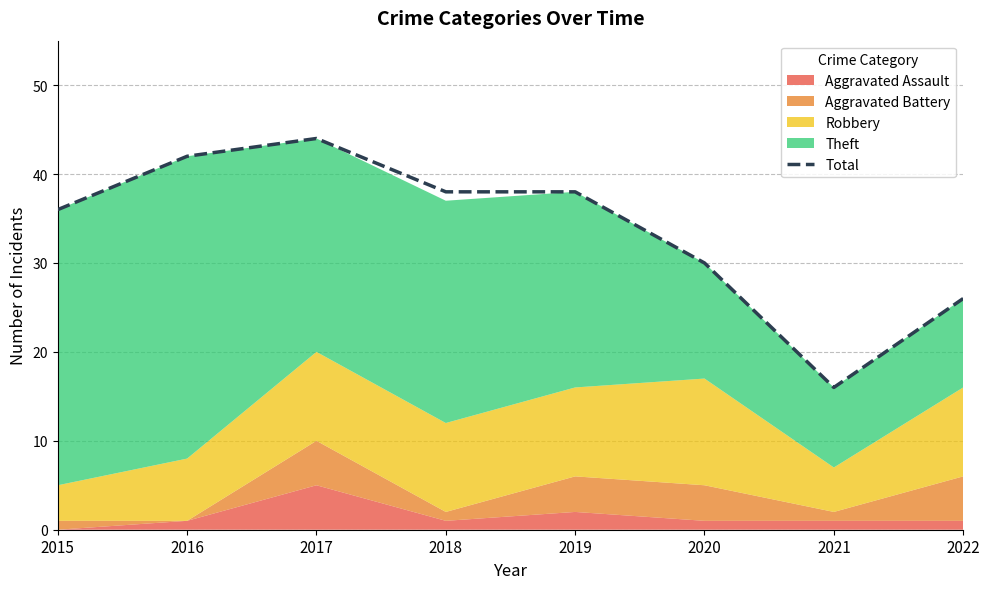

Reading left to right, what are all the values shown in this chart?

2015=36	2016=42	2017=44	2018=38	2019=38	2020=30	2021=16	2022=26